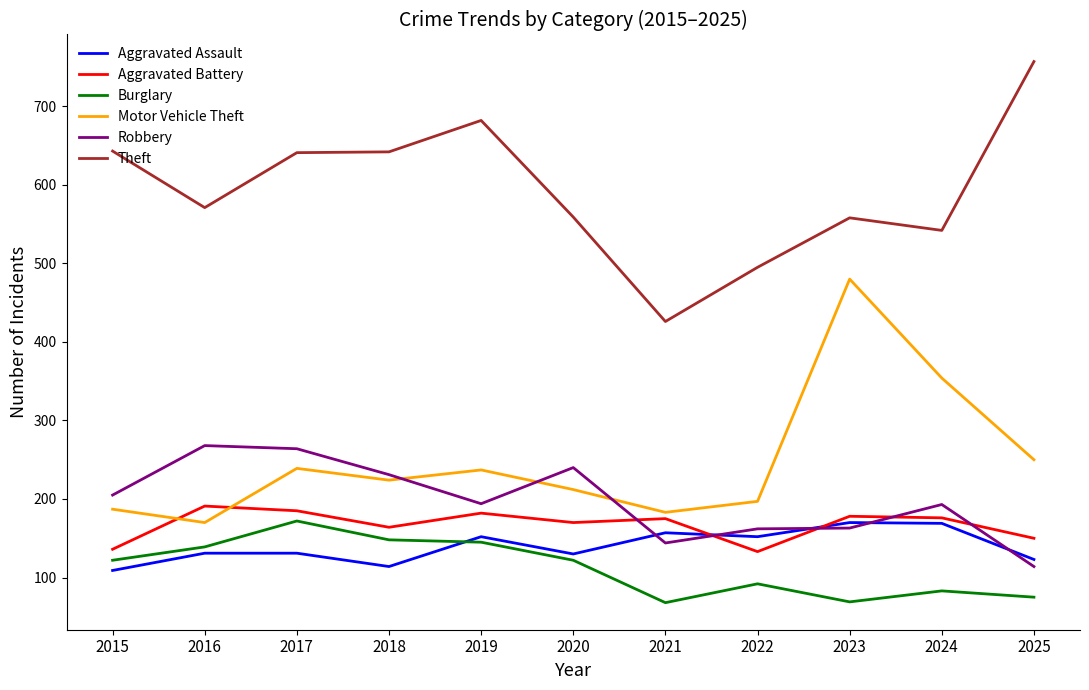

Which series has the largest total across all categories?

Theft